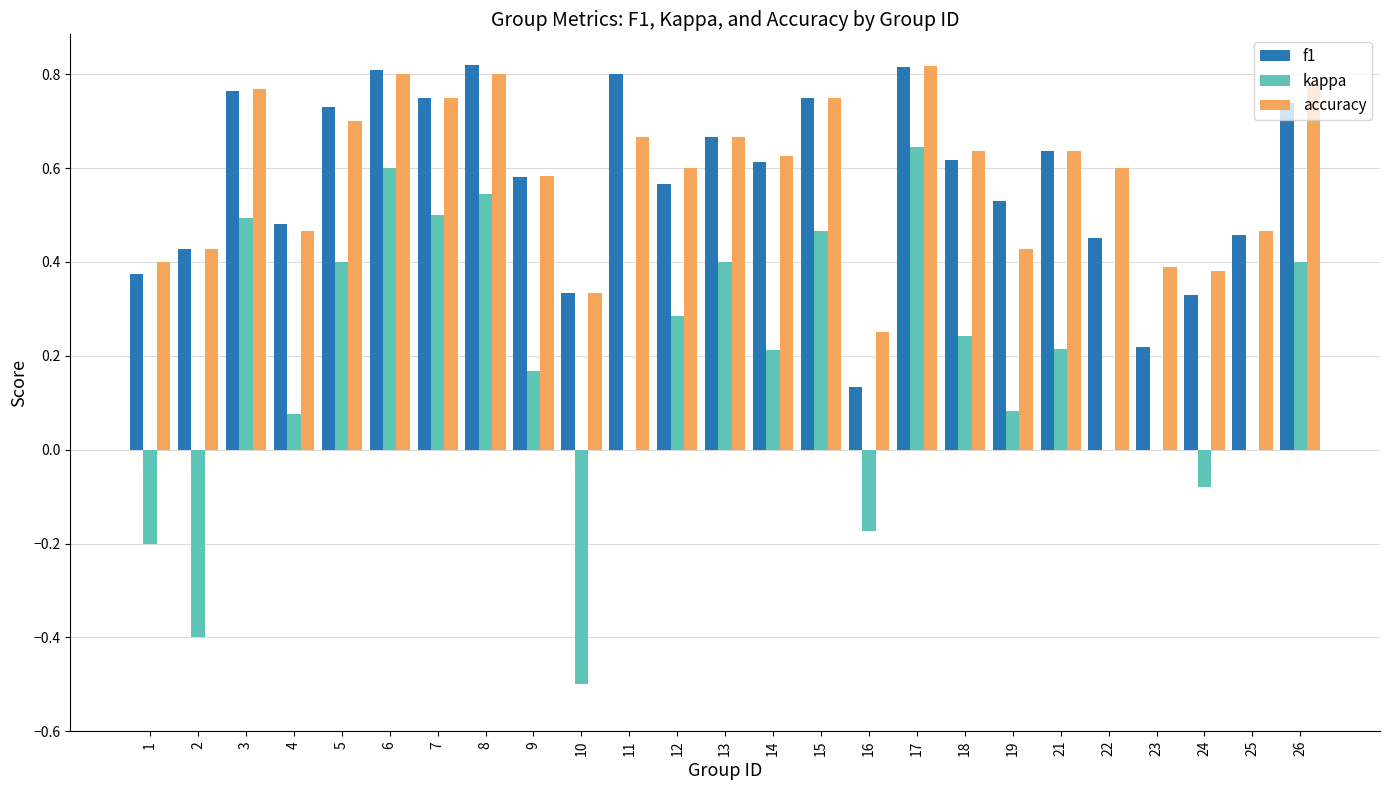

Are the bars horizontal?

No